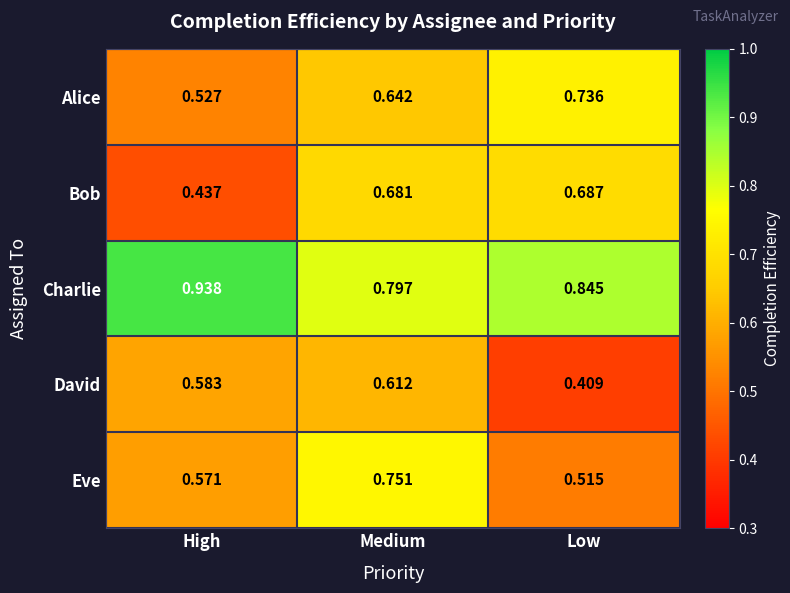

At which category does the chart reach its peak across all series?

High